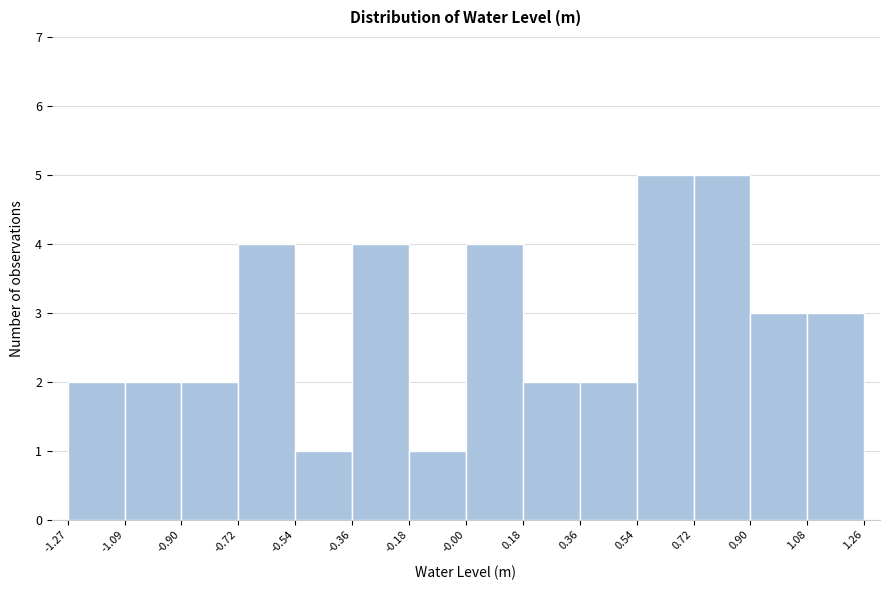

Reading left to right, transcribe this chart: for each bar, give the range it covers on the x-axis and its height. The values are not printed on the chart, so give them approximately, as read against the axis.

-1.27 to -1.09: 2
-1.09 to -0.90: 2
-0.90 to -0.72: 2
-0.72 to -0.54: 4
-0.54 to -0.36: 1
-0.36 to -0.18: 4
-0.18 to -0.00: 1
-0.00 to 0.18: 4
0.18 to 0.36: 2
0.36 to 0.54: 2
0.54 to 0.72: 5
0.72 to 0.90: 5
0.90 to 1.08: 3
1.08 to 1.26: 3